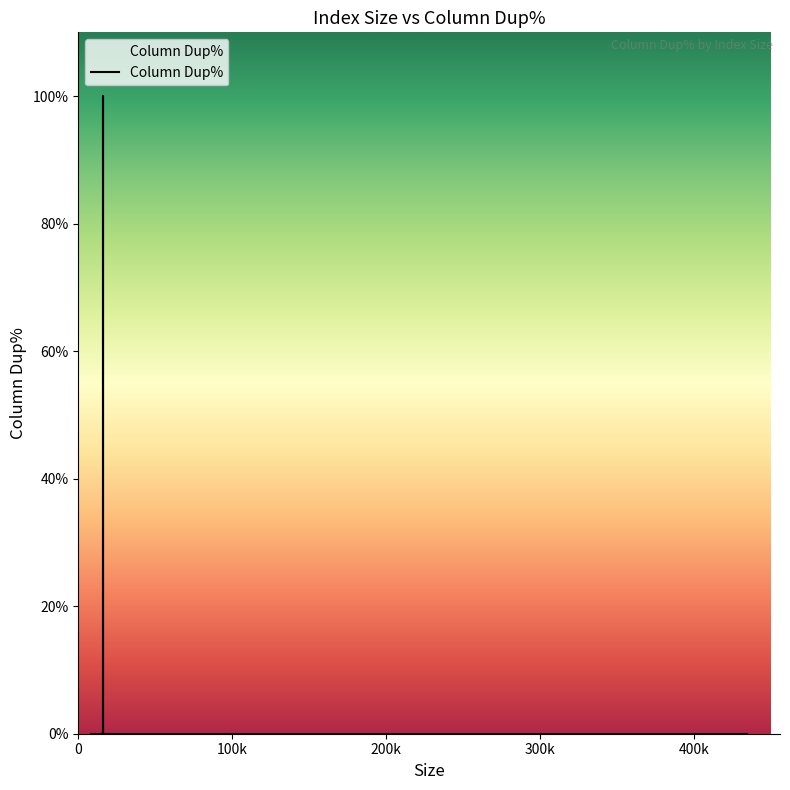

At which category does the data reach its first local peak?

16384